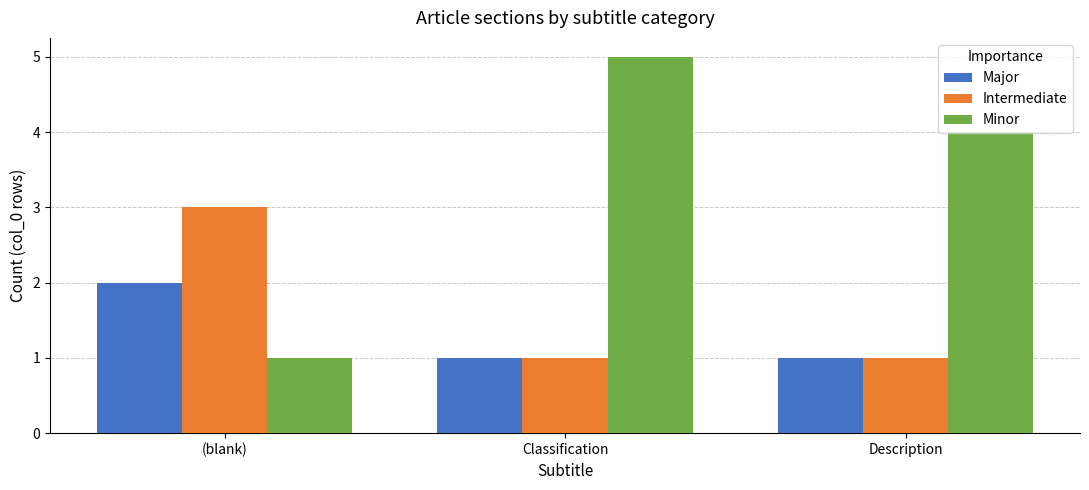

What are all the series names shown in the legend?

Major, Intermediate, Minor